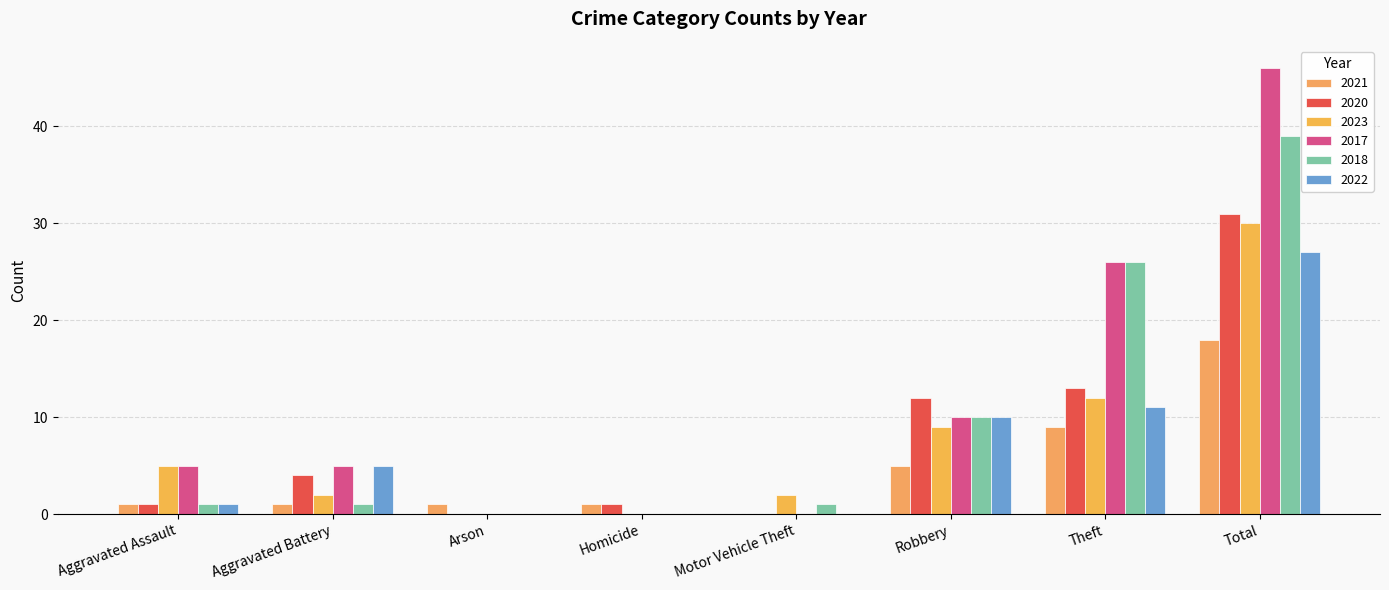

What is the label of the 5th bar from the left?

Motor Vehicle Theft